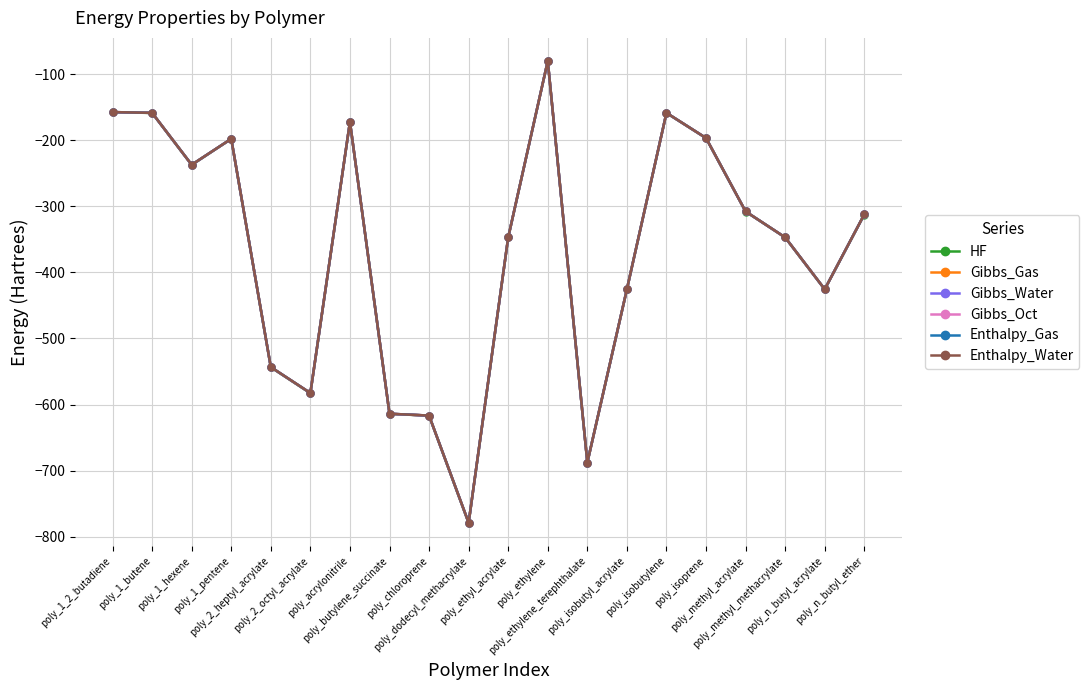

How many values in the Enthalpy_Gas series are below -312?

11